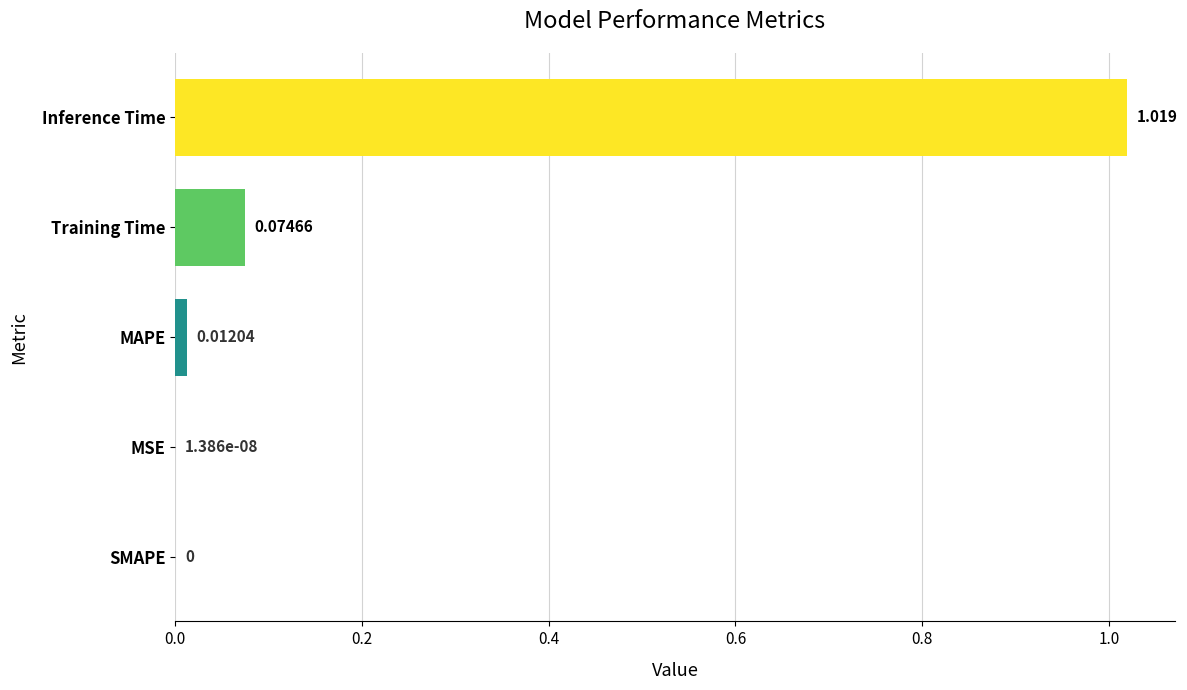

Between Training Time and MSE, which is larger?

Training Time